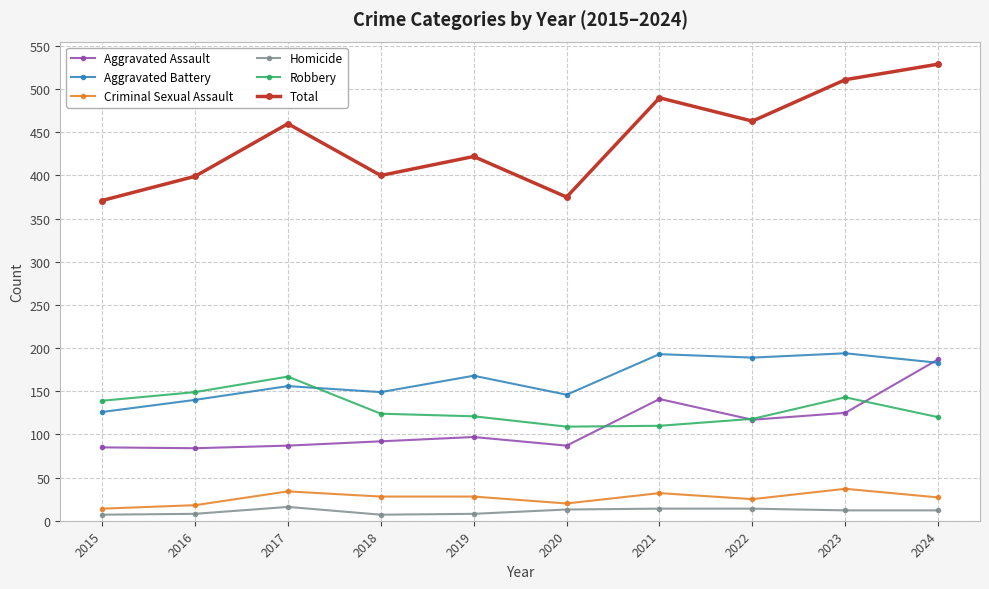

Is the value of Aggravated Battery at 2022 greater than the value of Total at 2016?

No